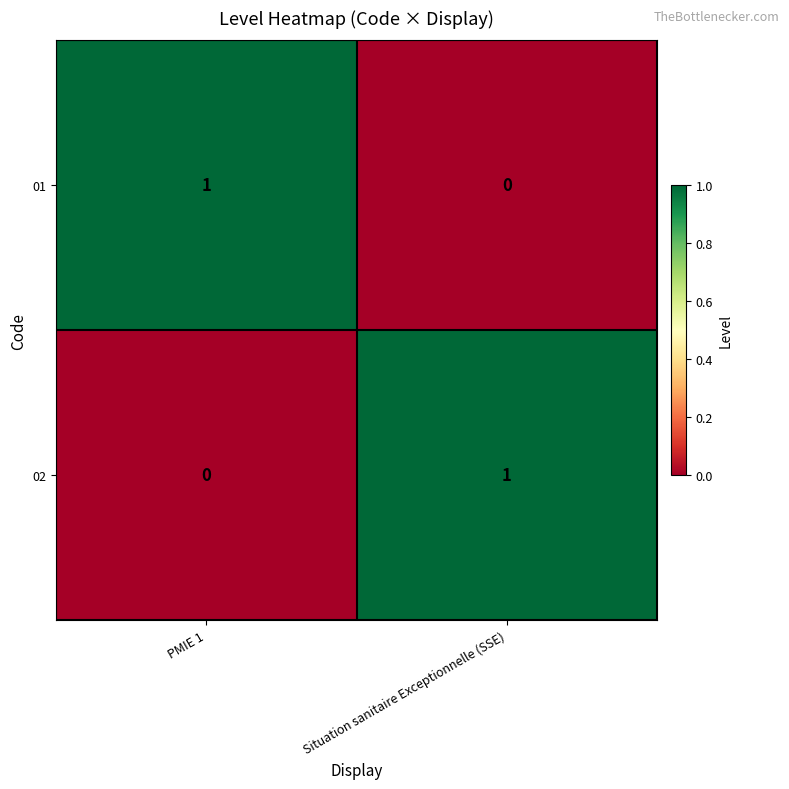

Which category has the highest value in the 01 series?

PMIE 1